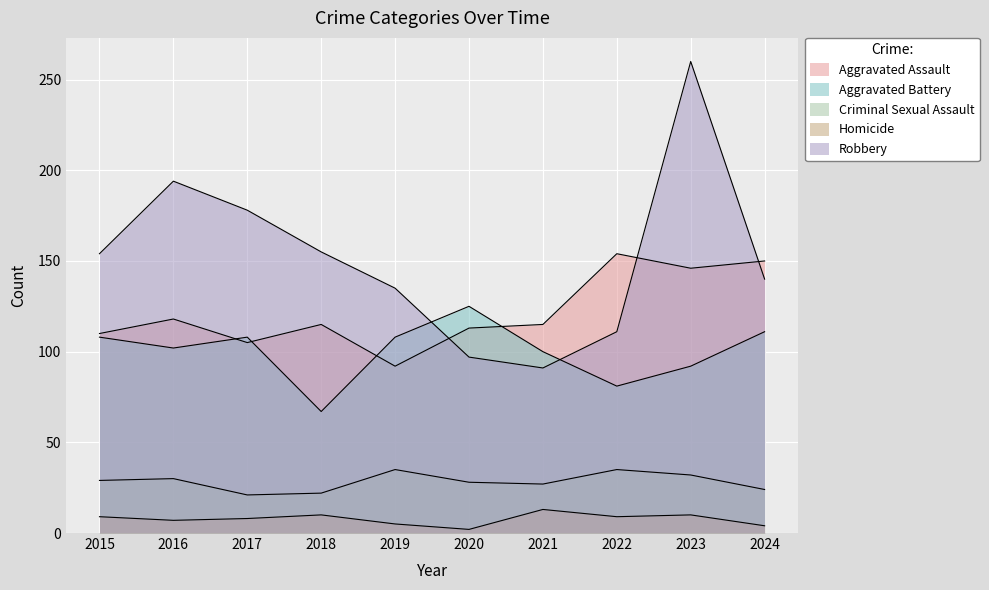

What is the sum of all Aggravated Assault values?

1218